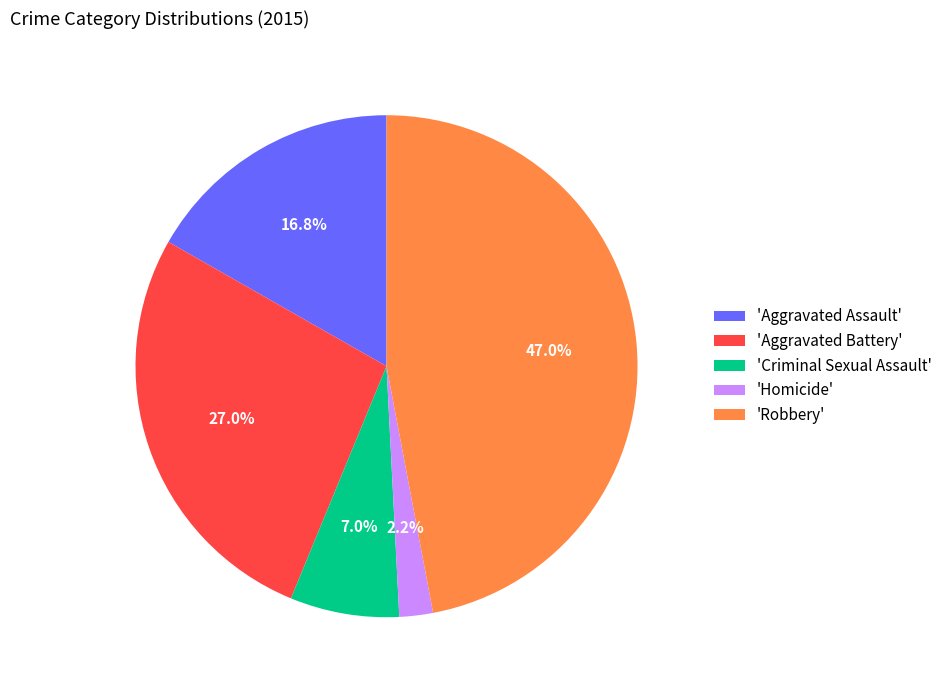

Rank the categories by value from highest to lowest.

'Robbery', 'Aggravated Battery', 'Aggravated Assault', 'Criminal Sexual Assault', 'Homicide'